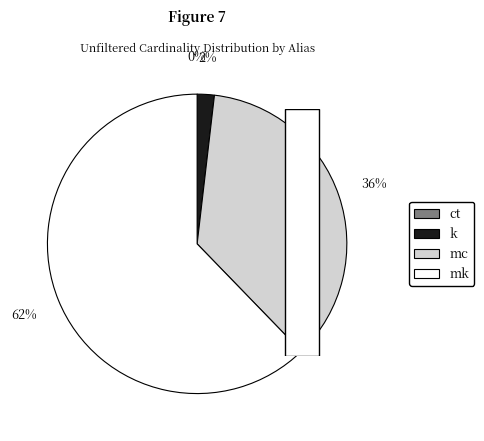

Is mc the majority of the pie?

No